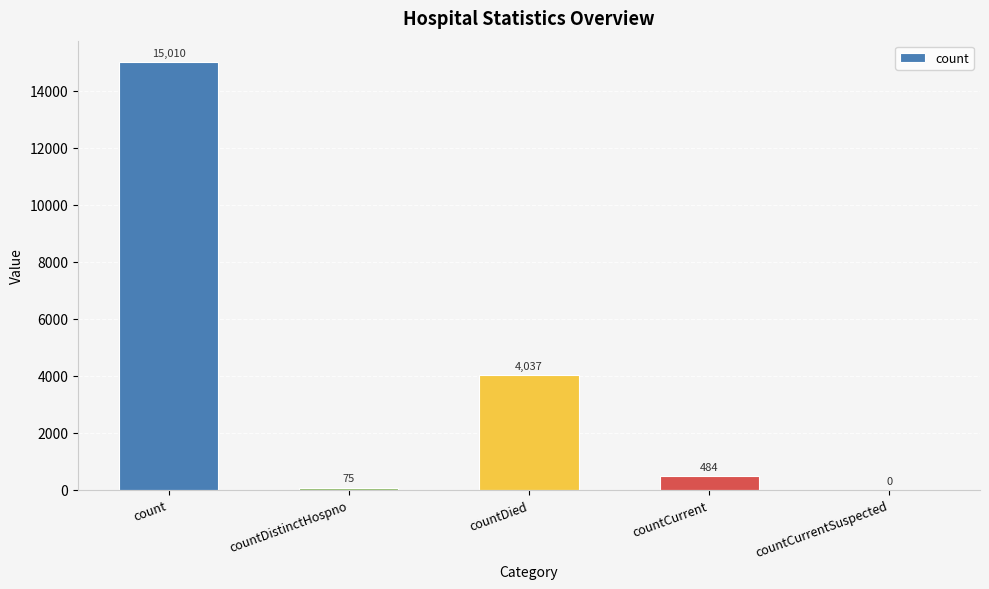

What is the difference between the values at countDistinctHospno and countCurrentSuspected?

75